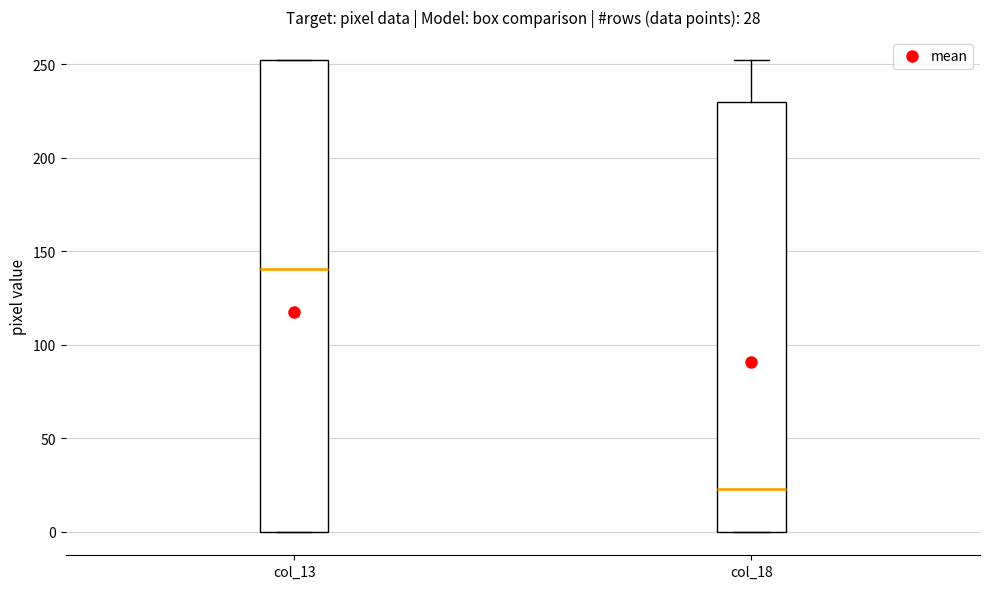

Which box has the lowest median line?

col_18